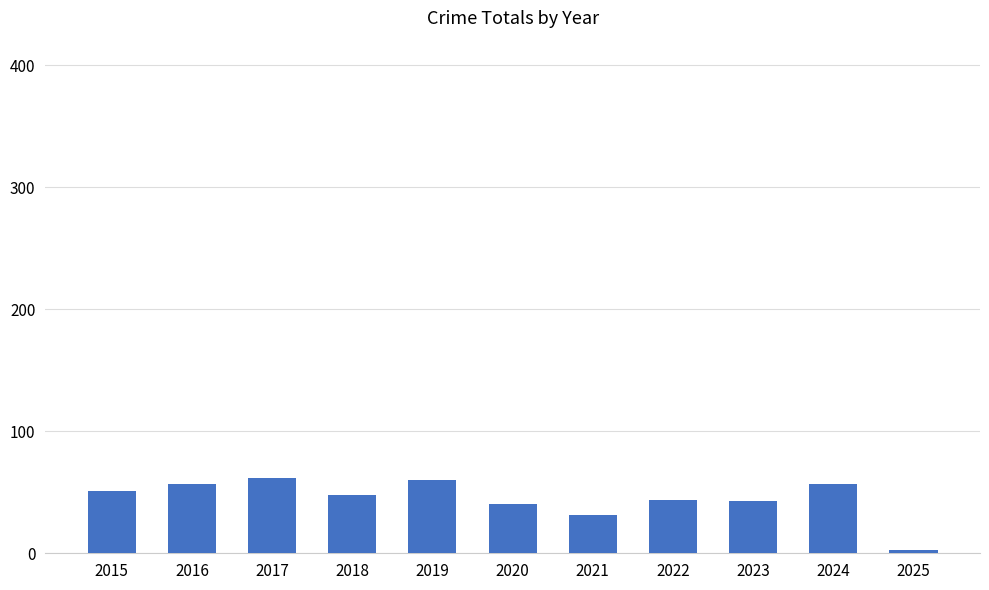

Is it true that the value at 2022 is 44?

True